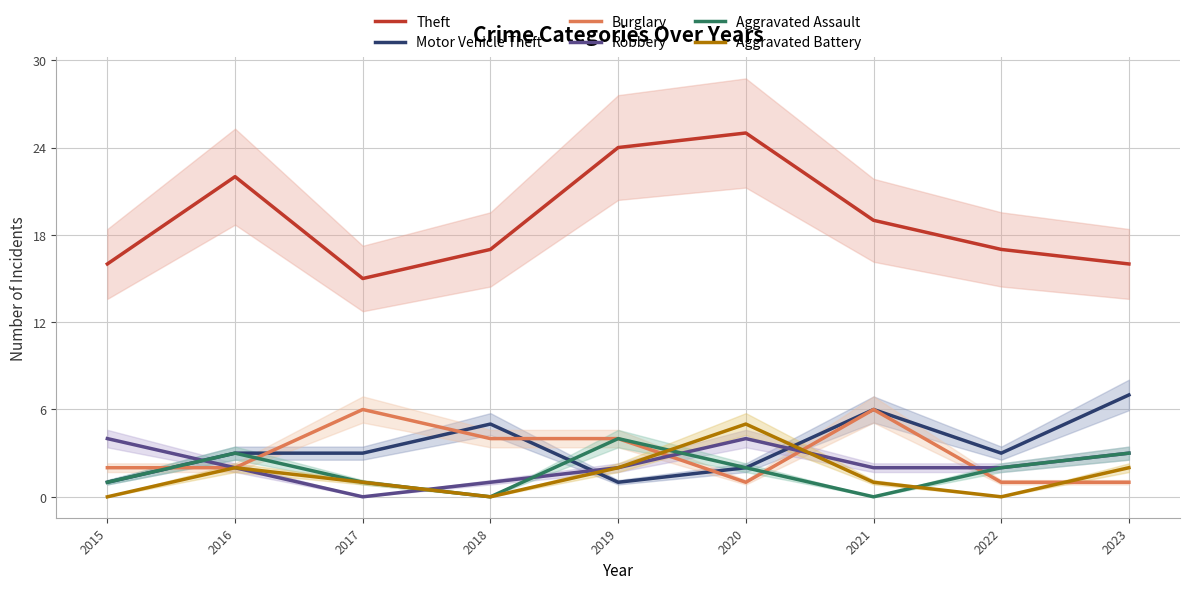

Which series has the largest range (max minus min)?

Theft